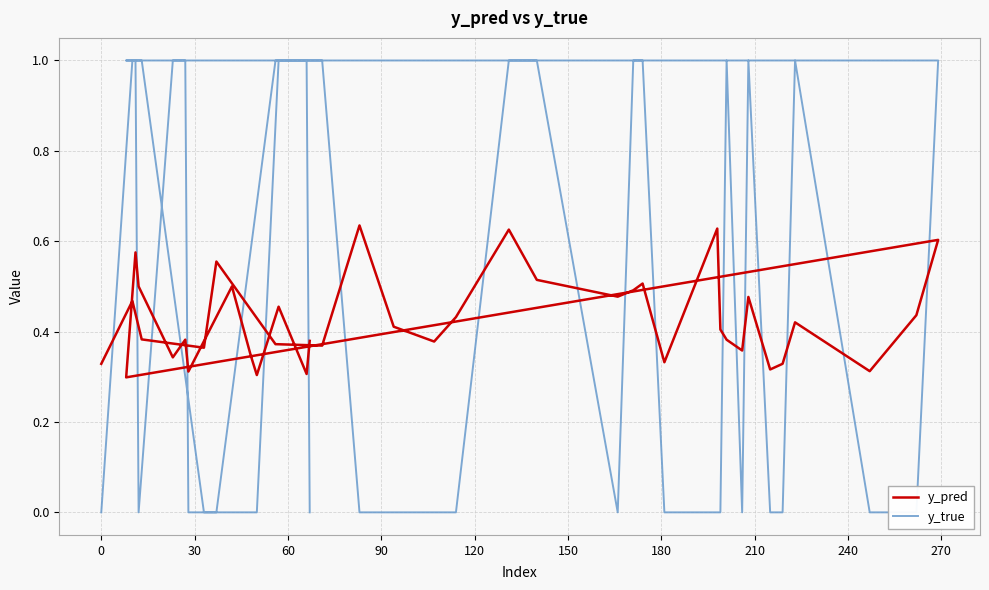

True or false: y_pred has a value of 0.3 at 34.

False